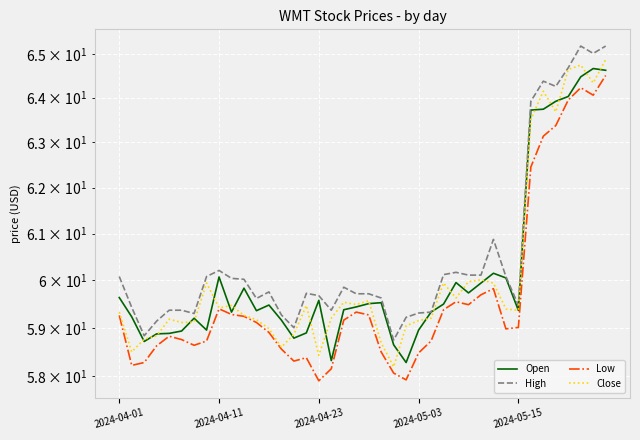

The Low series shows 58.3 at 2024-04-23. True or false?

True